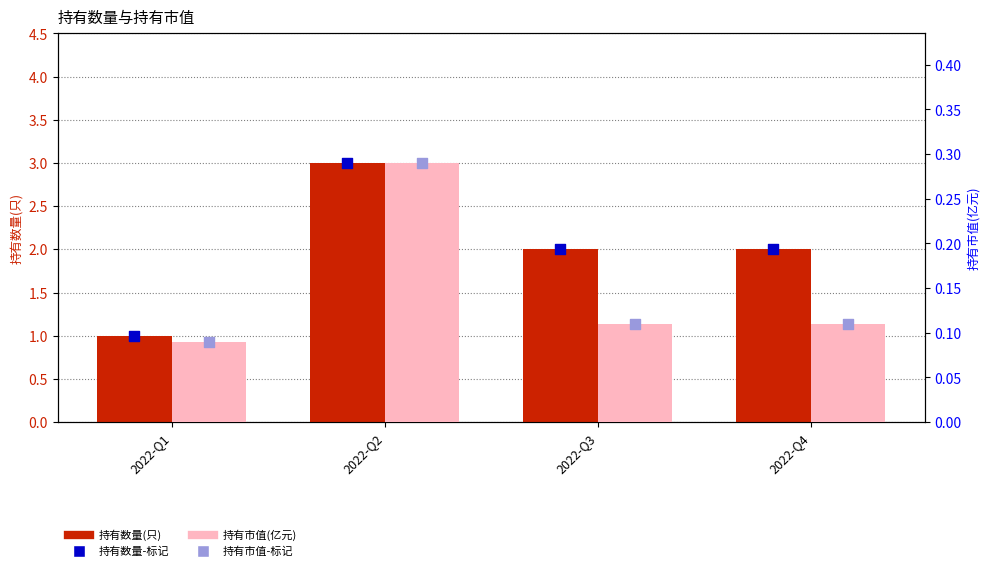

At how many categories does at least one series exceed 2?

1